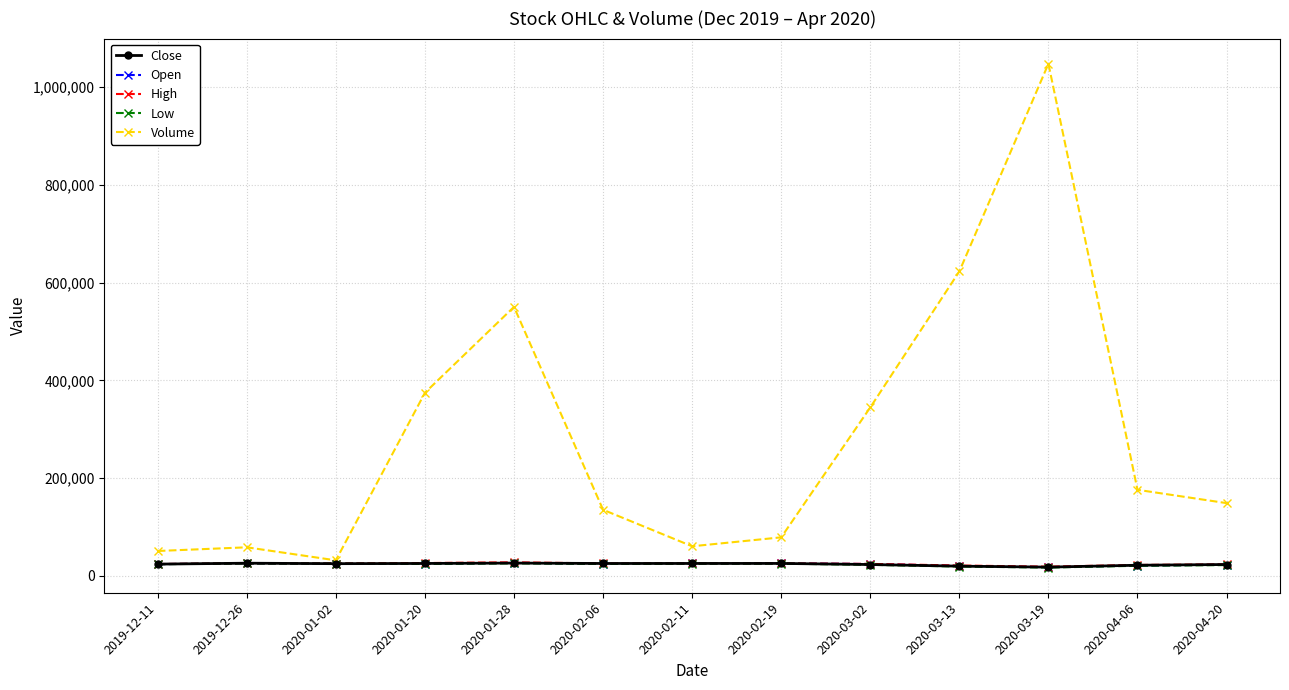

What is the highest value of the Close series?

26000